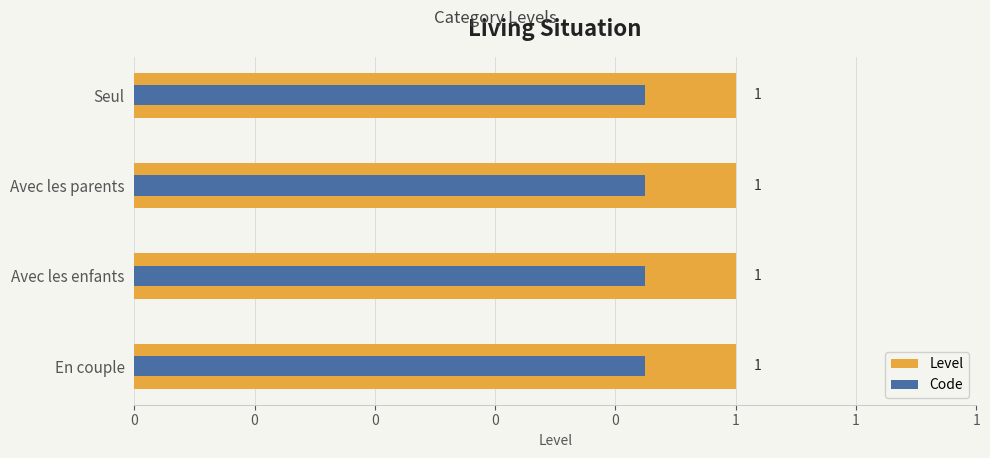

Are the bars grouped side by side (vs. stacked)?

Yes